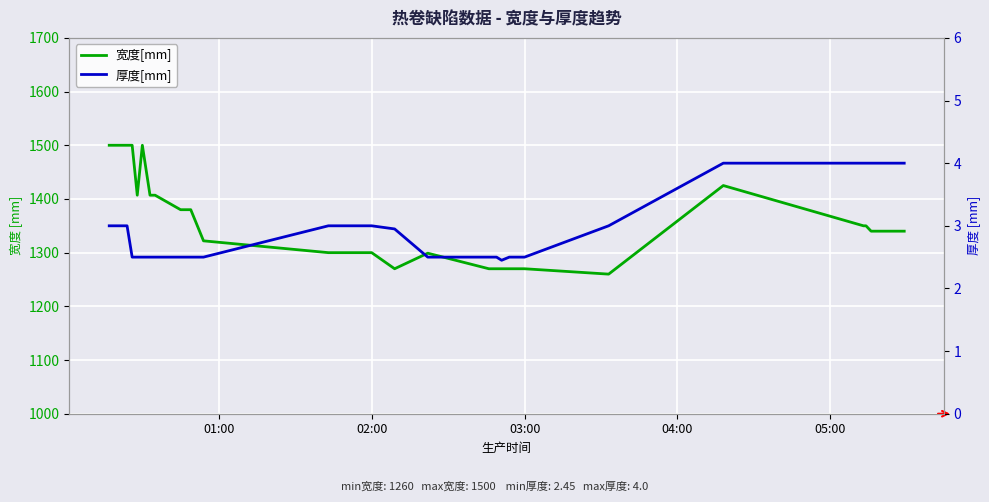

What is the highest value of the 厚度[mm] series?

4.0